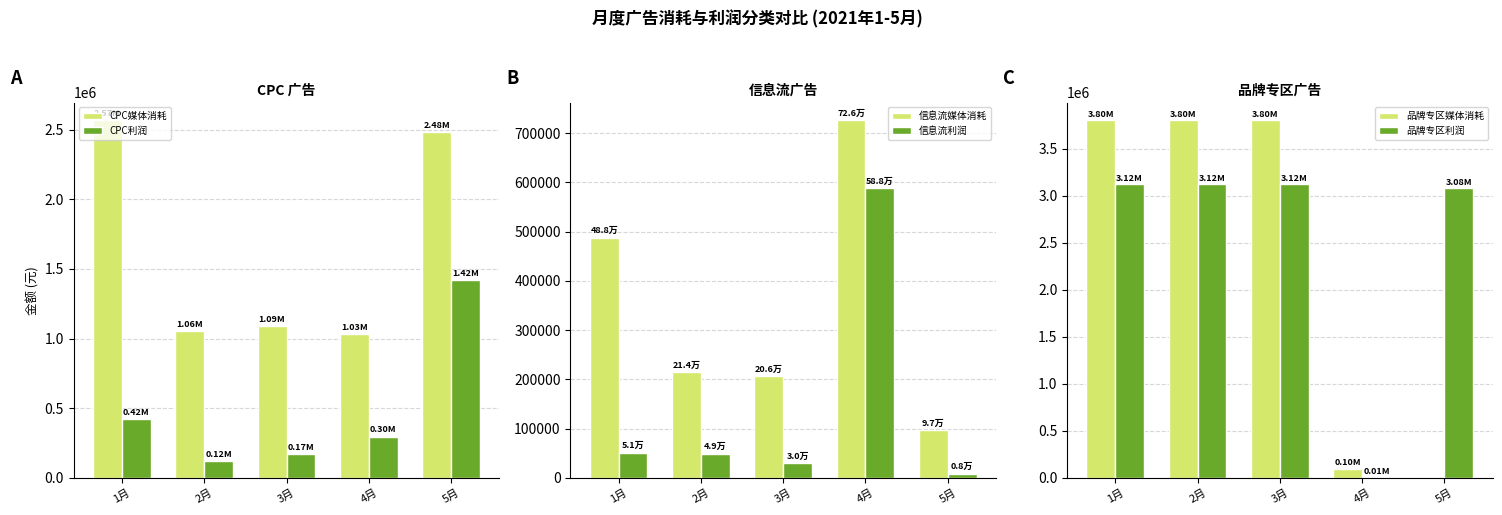

Reading right to left, list all the values displayed in this chart.

CPC媒体消耗: 5月=2483802.9	4月=1033107.1	3月=1087998.7	2月=1056780.9	1月=2565044.0
CPC利润: 5月=1420459.7	4月=296381.3	3月=170584.2	2月=120607.2	1月=419685.1
信息流媒体消耗: 5月=96574.8	4月=725877.2	3月=206377.5	2月=214062.0	1月=487912.9
信息流利润: 5月=8393.6	4月=588203.3	3月=30177.2	2月=49021.6	1月=51171.5
品牌专区媒体消耗: 5月=0.0	4月=95400.0	3月=3800150.0	2月=3800150.0	1月=3800150.0
品牌专区利润: 5月=3076923.1	4月=6300.0	3月=3120214.0	2月=3120214.0	1月=3120214.0